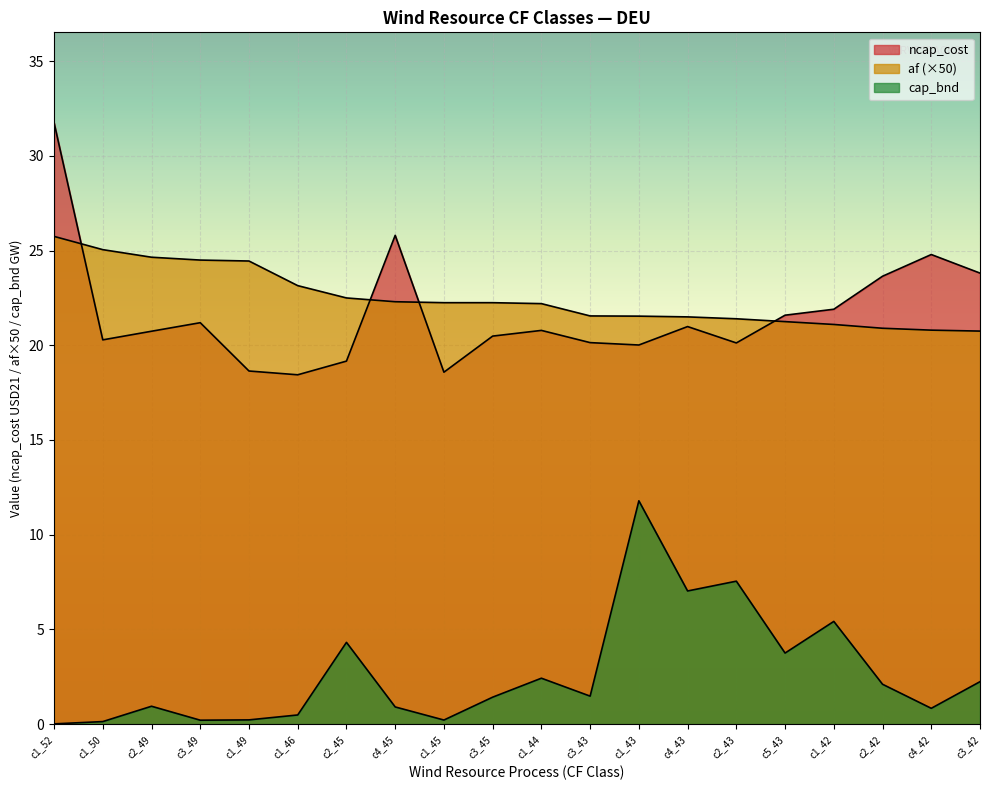

Rank the categories by cap_bnd value from lowest to highest.

c1_52, c1_50, c3_49, c1_45, c1_49, c1_46, c4_42, c4_45, c2_49, c3_45, c3_43, c2_42, c3_42, c1_44, c5_43, c2_45, c1_42, c4_43, c2_43, c1_43